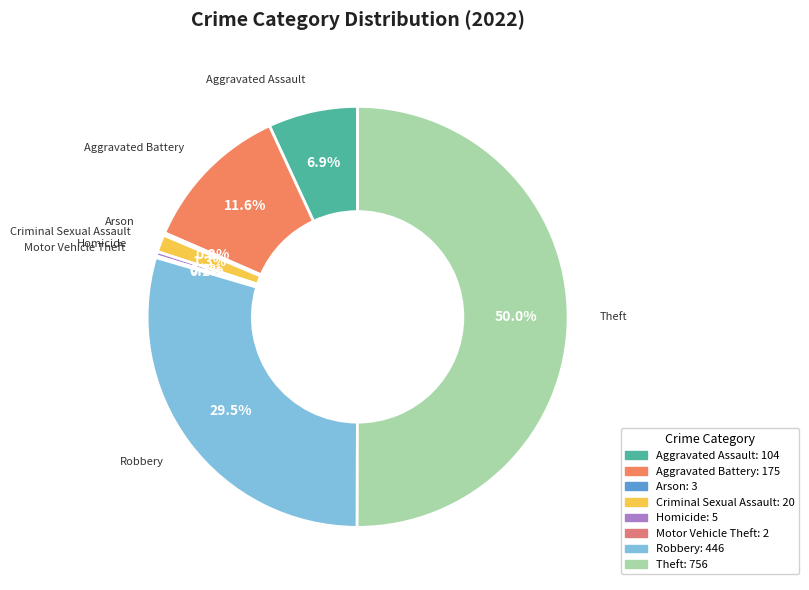

Which has a higher value, Theft or Criminal Sexual Assault?

Theft